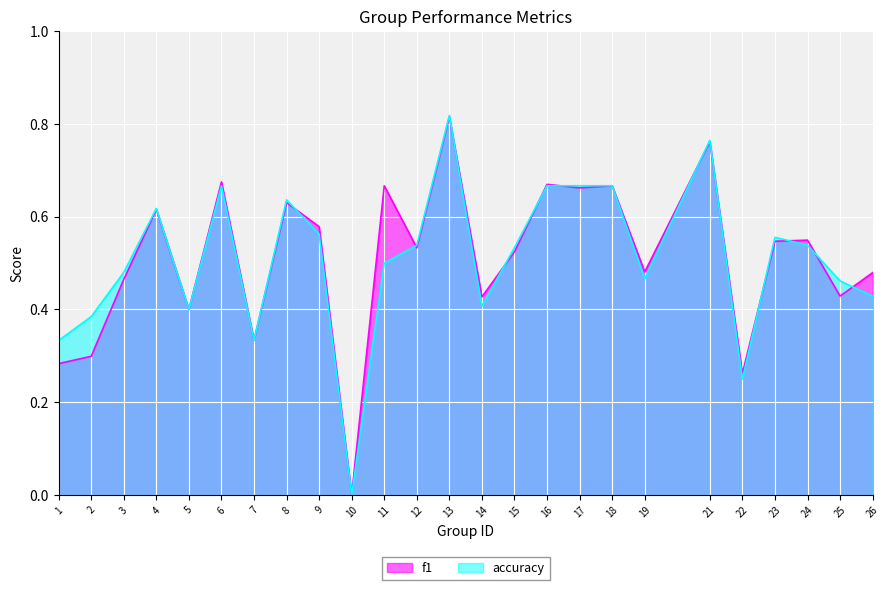

What is the value of the accuracy point at the 24th from the left?

0.5